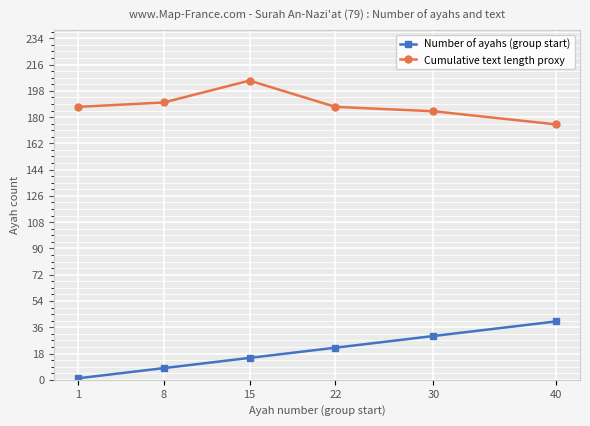

At 40, list the series in order from largest to smallest.

Cumulative text length proxy, Number of ayahs (group start)